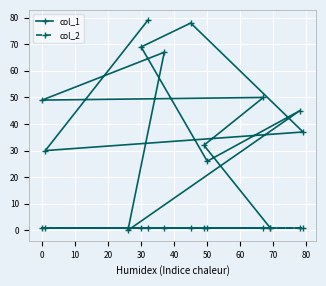

What is the greatest value displayed?

79